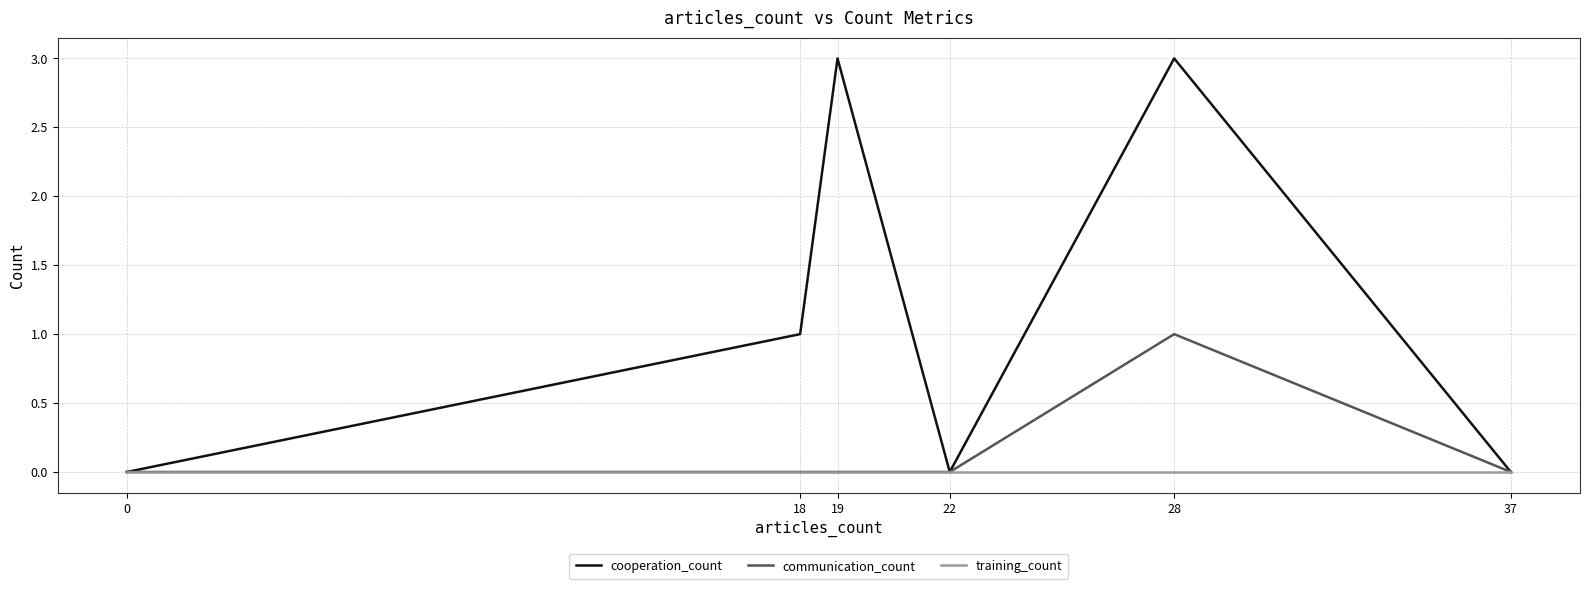

What is the difference between the maximum and second lowest values in the cooperation_count series?

3